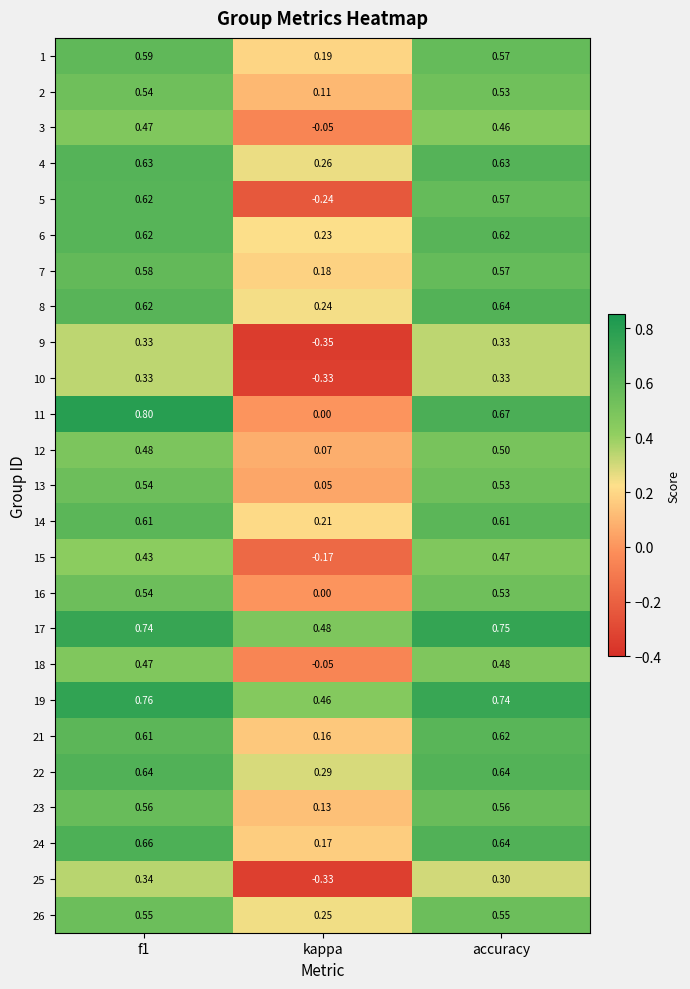

Which category has the lowest value in the 8 series?

kappa